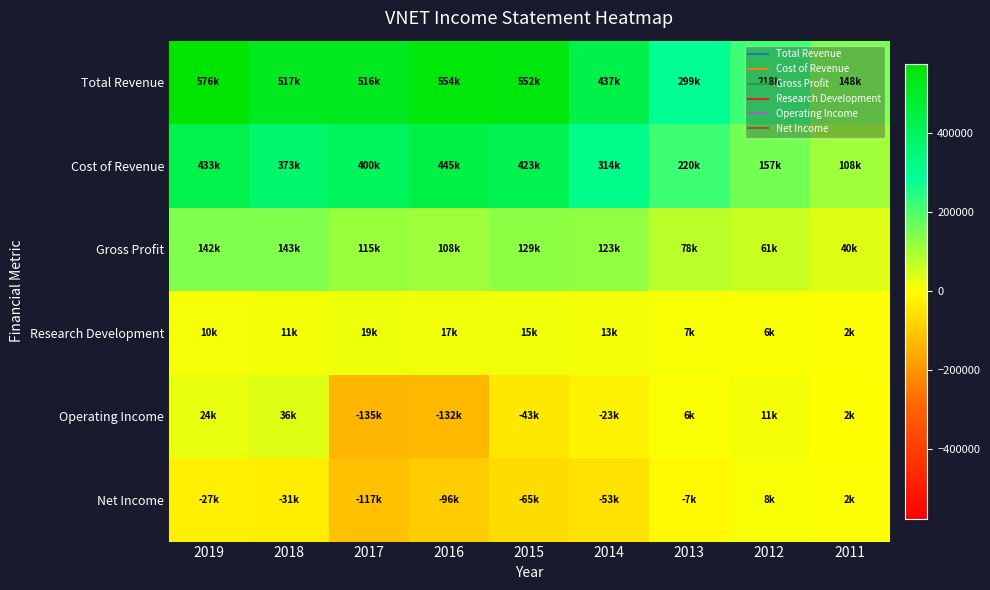

Reading left to right, transcribe all the data shown in this chart.

Total Revenue: 2019=576400	2018=517400	2017=516100	2016=554000	2015=552900	2014=437600	2013=299200	2012=218700	2011=148500
Cost of Revenue: 2019=433500	2018=373600	2017=400700	2016=445700	2015=423000	2014=314300	2013=220600	2012=157600	2011=108300
Gross Profit: 2019=142900	2018=143700	2017=115400	2016=108300	2015=129900	2014=123200	2013=78600	2012=61100	2011=40200
Research Development: 2019=10400	2018=11600	2017=19600	2016=17600	2015=15900	2014=13900	2013=7900	2012=6400	2011=2900
Operating Income: 2019=24800	2018=36900	2017=-135700	2016=-132400	2015=-43200	2014=-23800	2013=6400	2012=11600	2011=2200
Net Income: 2019=-27700	2018=-31200	2017=-117500	2016=-96400	2015=-65100	2014=-53000	2013=-7300	2012=8100	2011=2700